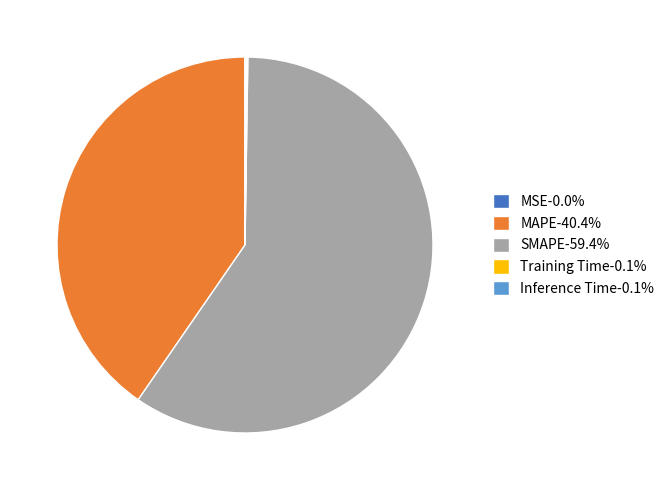

Which category has the biggest portion of the pie?

SMAPE